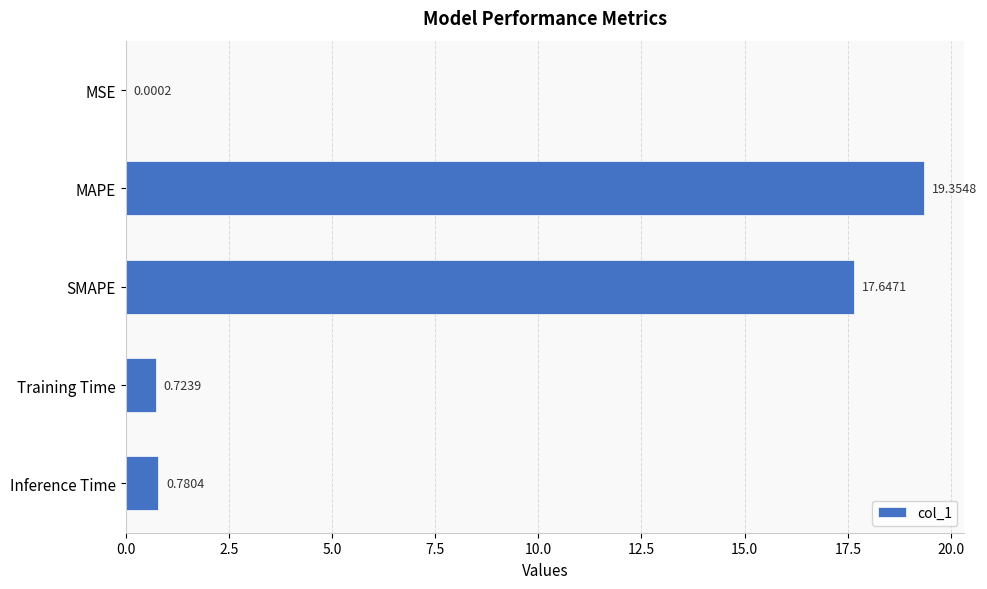

What is the change in value from MSE to SMAPE?

+17.6